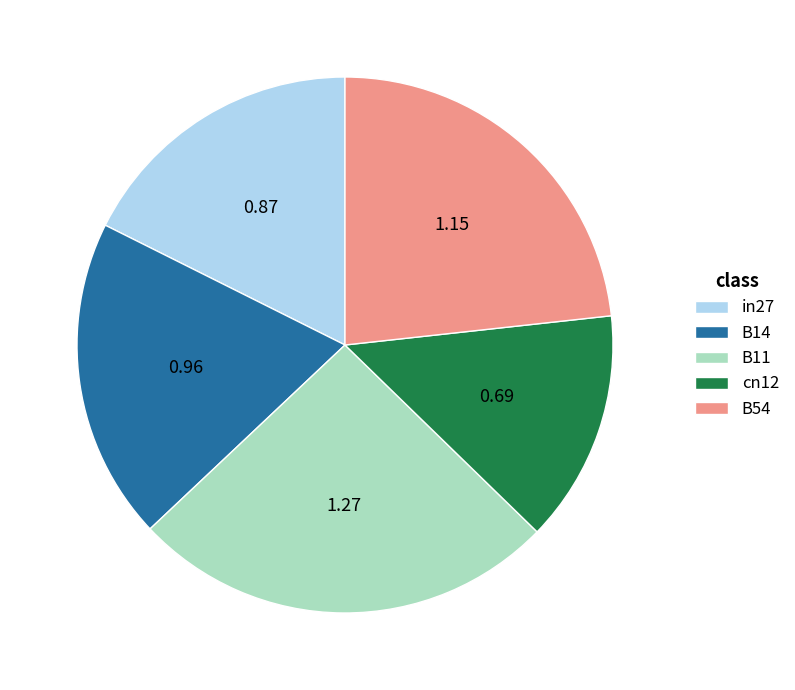

Count the number of slices in the pie.

5